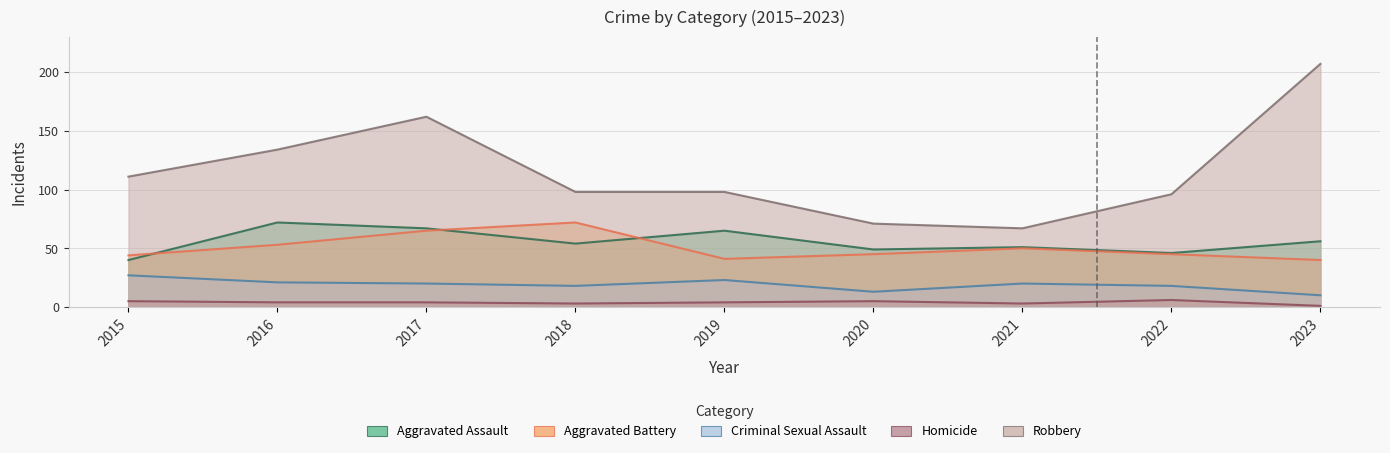

The value of Aggravated Battery at 2023 is 70. True or false?

False